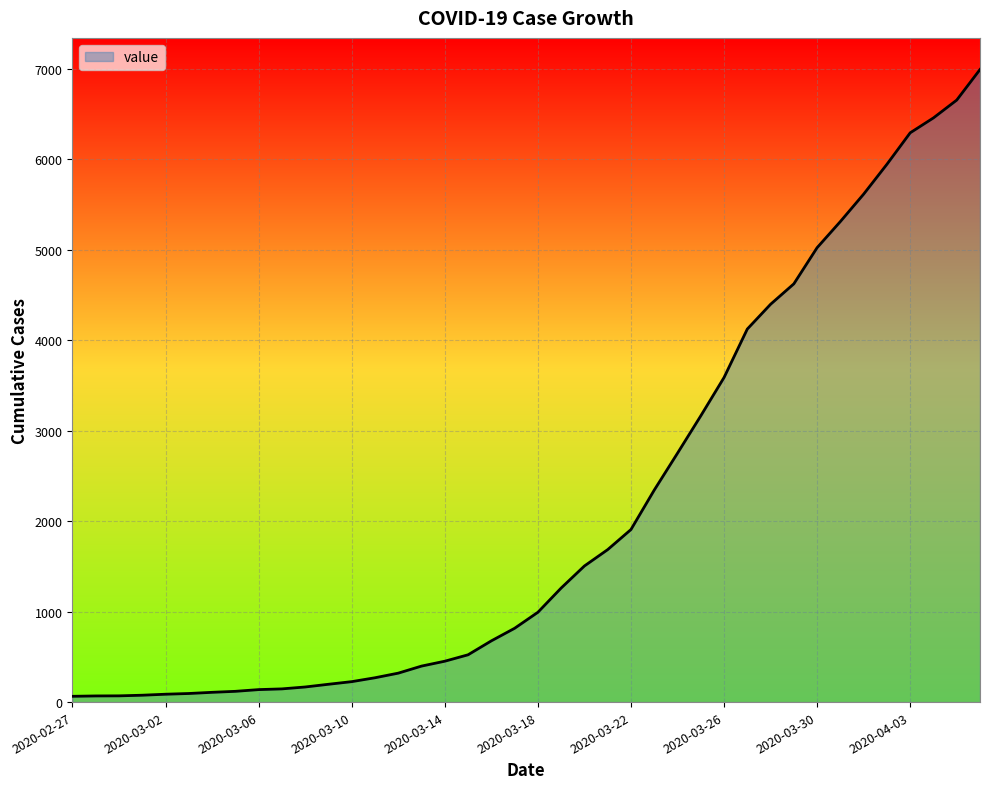

What is the difference between the maximum and minimum values?

6931